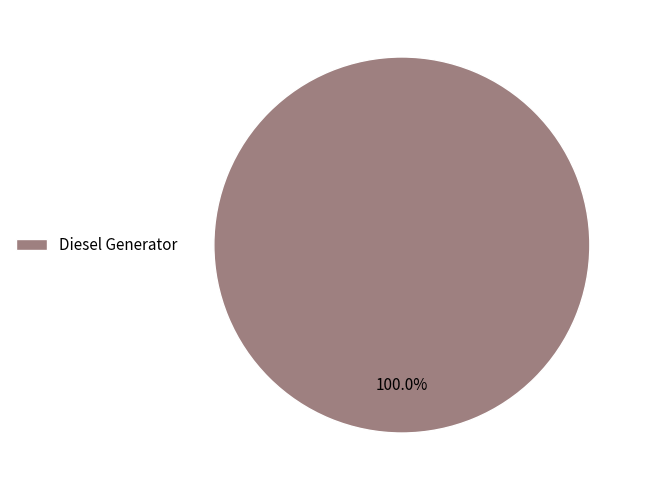

How many segments does this pie chart have?

1